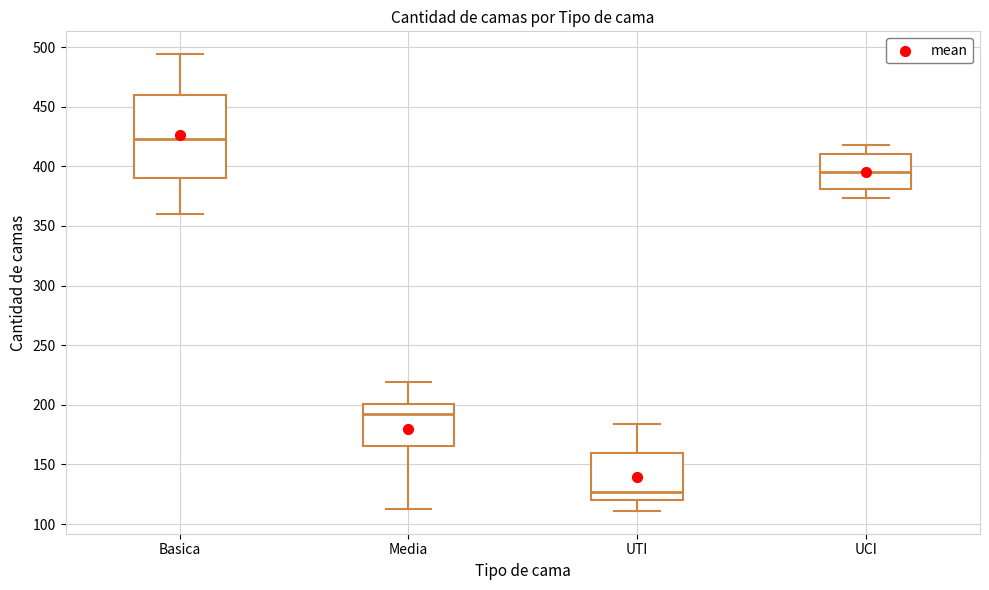

Reading left to right, read every box against the y-axis: the position of its median line, the range the box covers, and the ends of its whiskers. The values are not printed on the chart, so give them approximately, as read against the axis.

Basica: median 425, box 390 to 460, whiskers 360 to 495
Media: median 195, box 165 to 200, whiskers 115 to 220
UTI: median 125, box 120 to 160, whiskers 110 to 185
UCI: median 395, box 380 to 410, whiskers 375 to 420